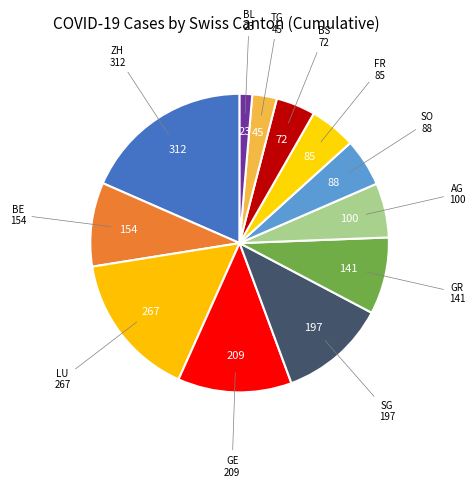

Is it true that GR is 20% of the pie?

False